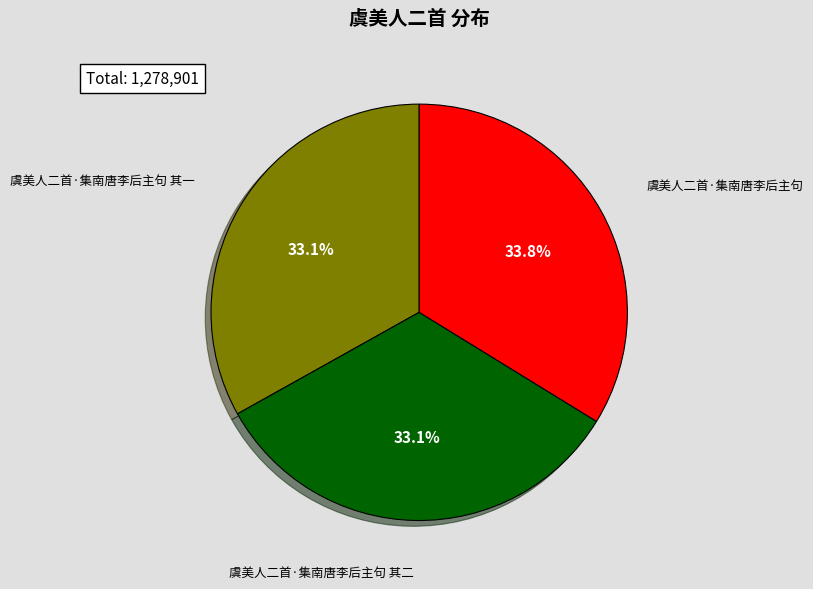

Does any single category account for the majority?

No